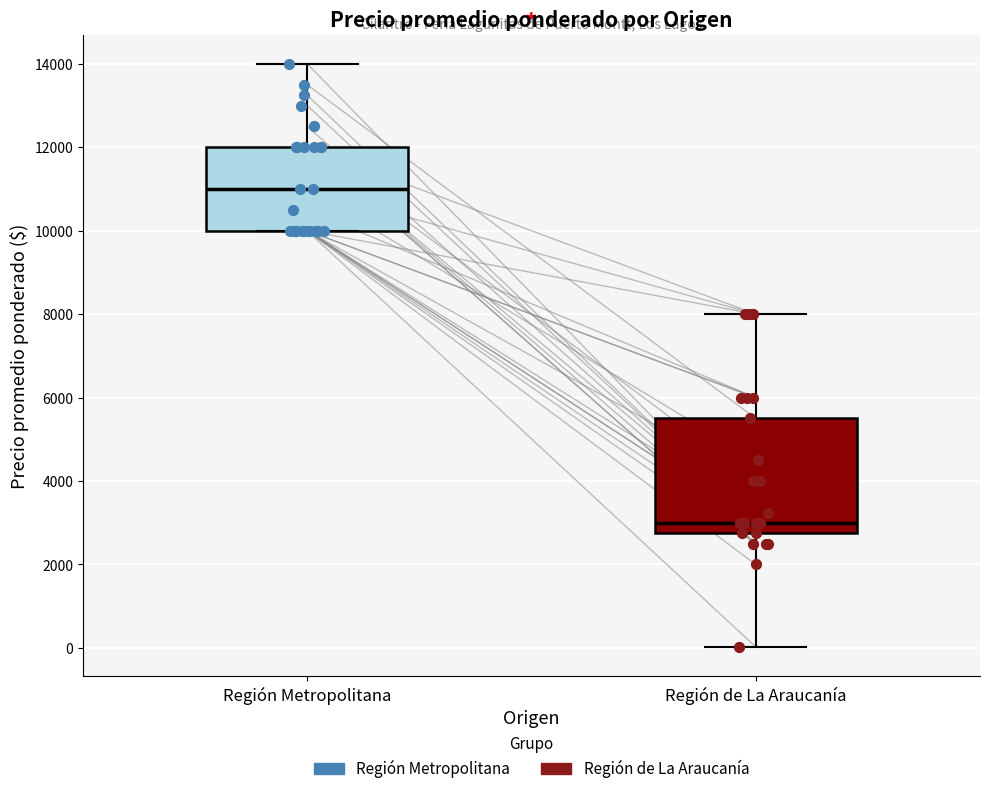

Comparing the boxes themselves (not the whiskers), which one is the tallest?

Región de La Araucanía